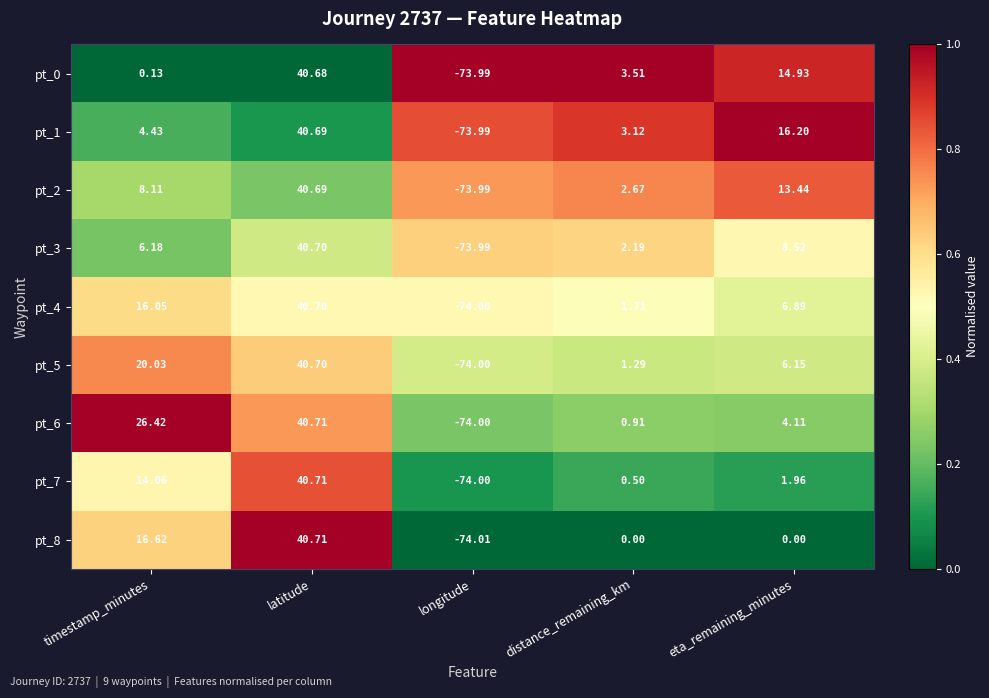

Which label corresponds to the smallest value in the chart?

longitude